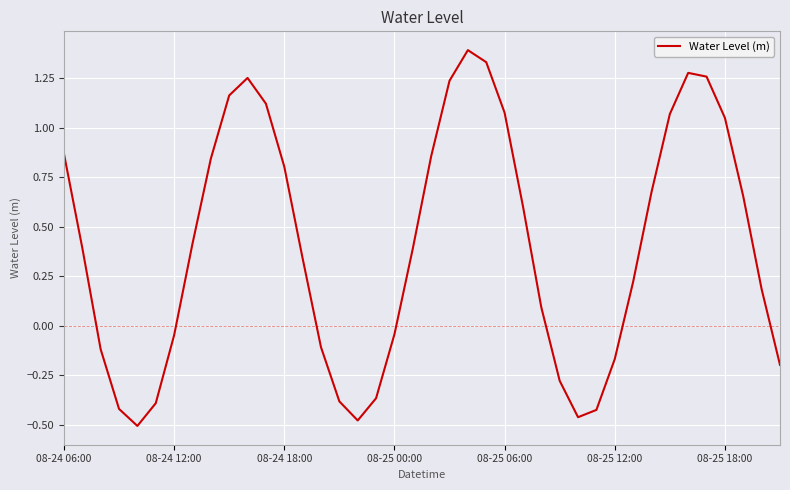

What is the greatest value displayed?

1.4